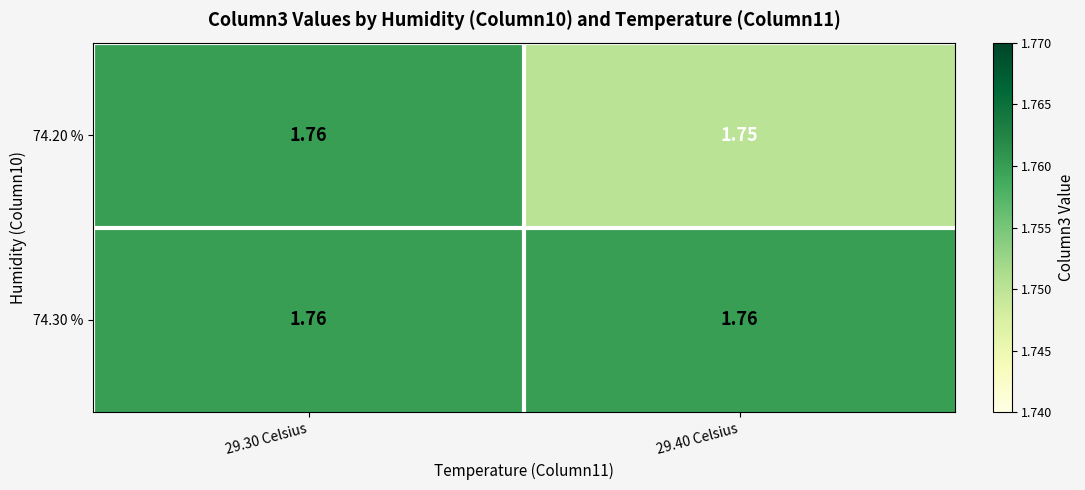

Is the value of 74.20 % at 29.40 Celsius greater than the value of 74.30 % at 29.40 Celsius?

No